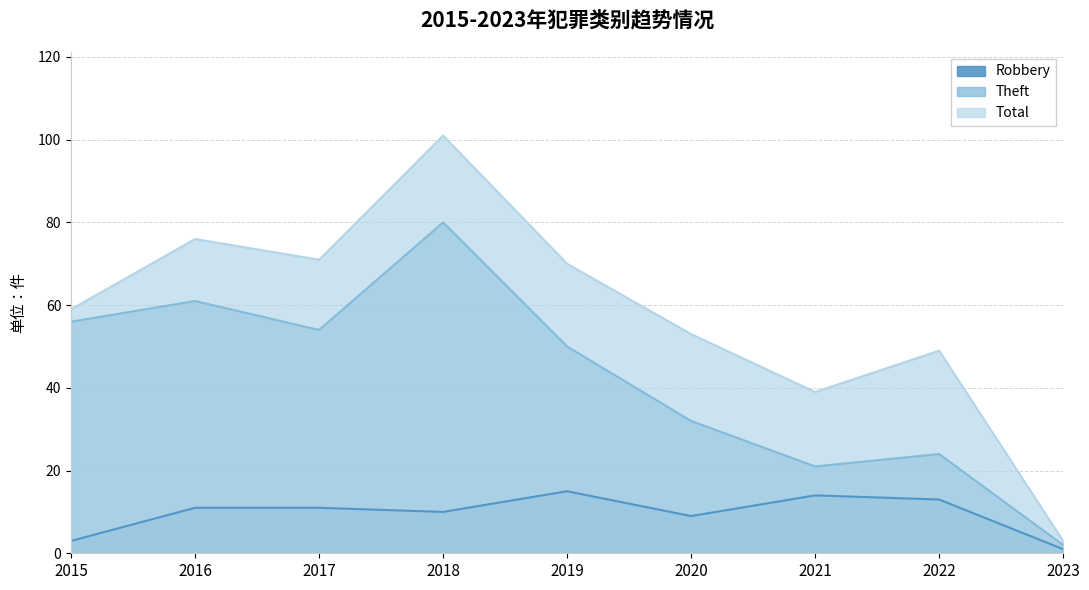

Which series changed the most between 2016 and 2017?

Theft